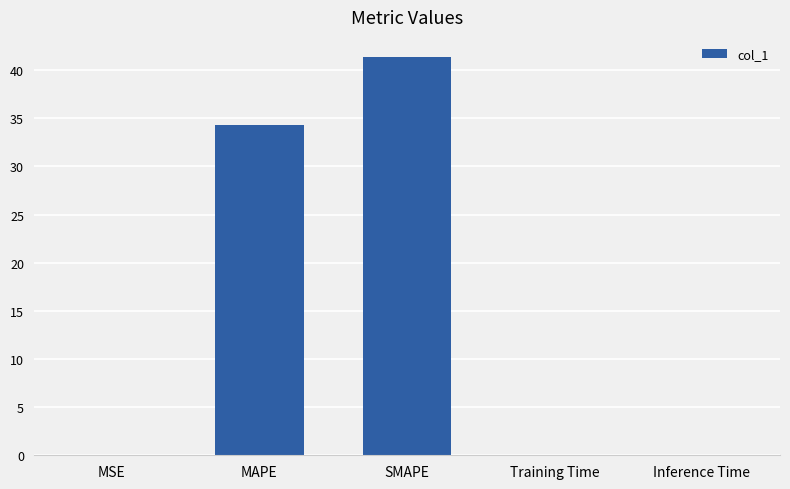

Where is the data nearest to the value 20?

MAPE